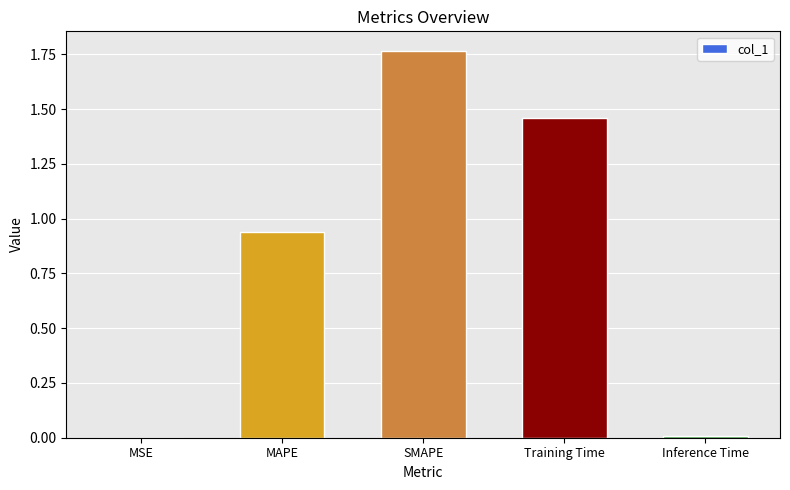

What is the change in value from MAPE to SMAPE?

+0.8